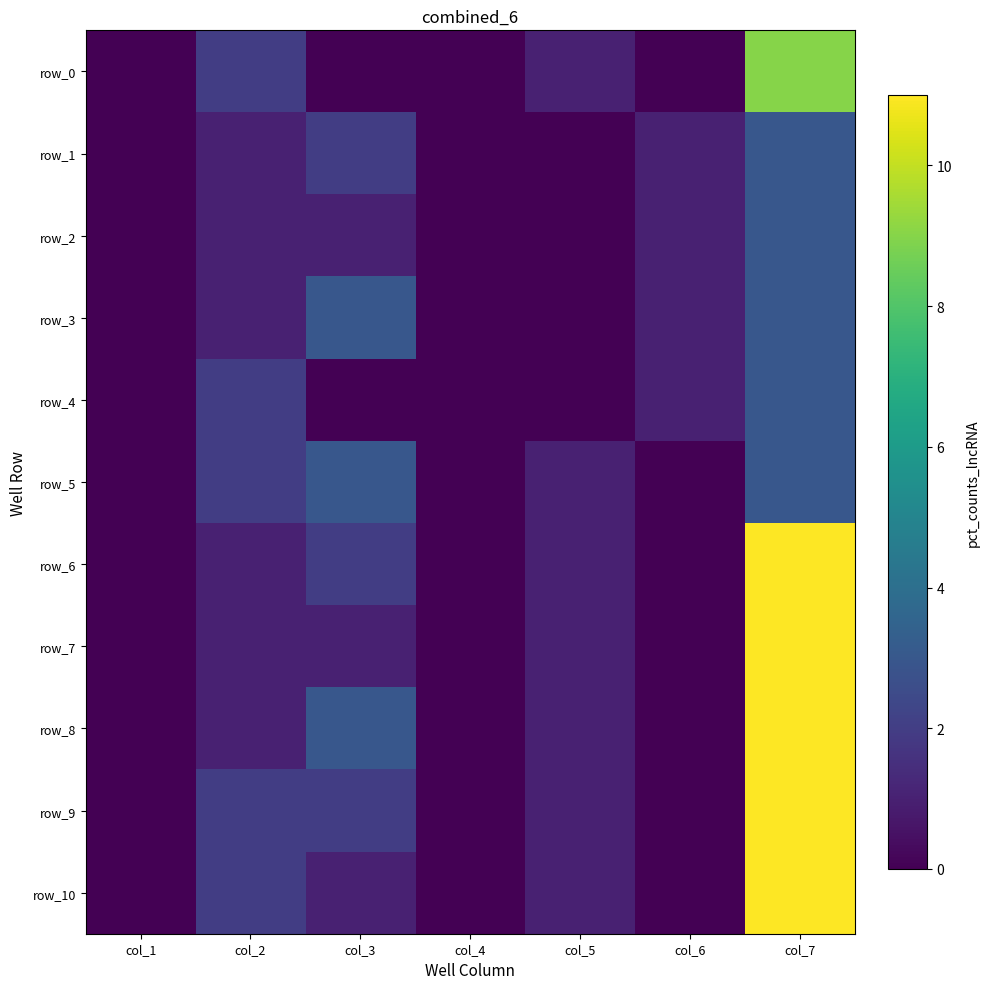

At which label does row_7 first exceed 1?

col_7